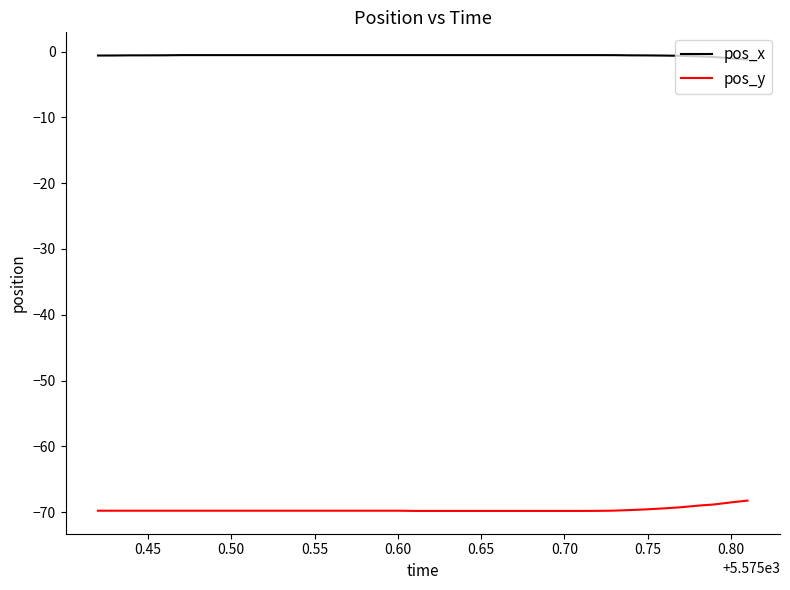

What is the smallest value displayed?

-69.8